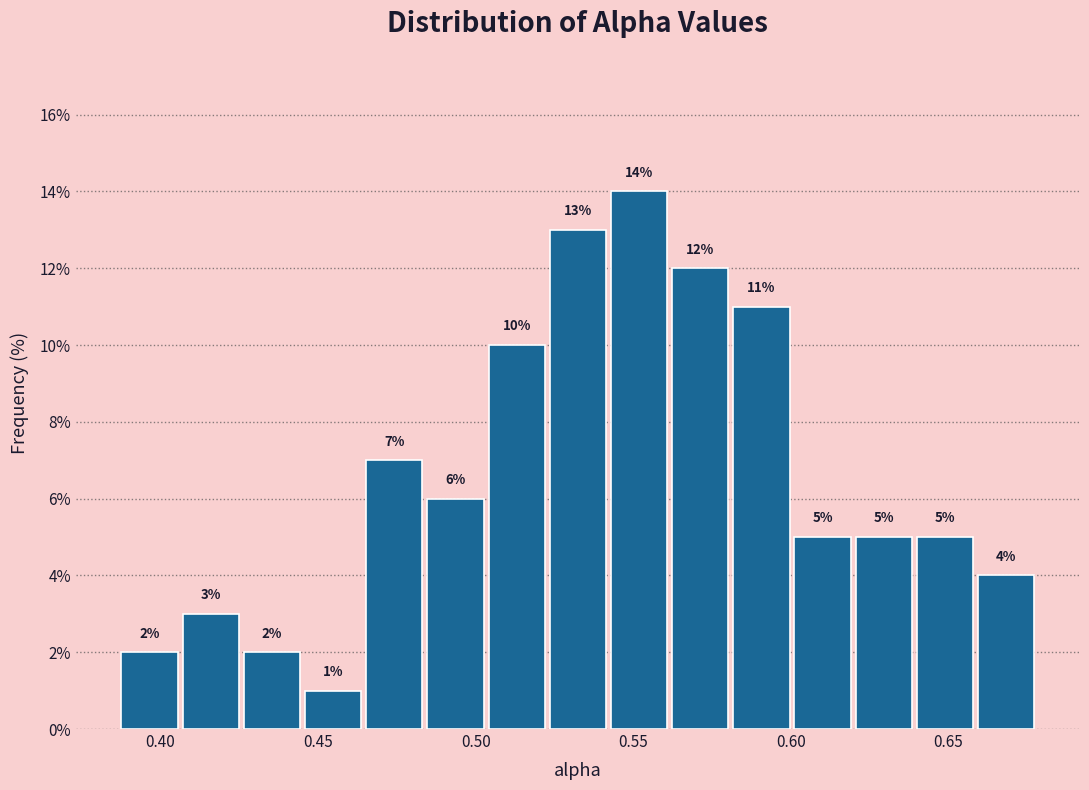

Read against the x-axis, roughly where is the centre of the tallest bar?

0.550